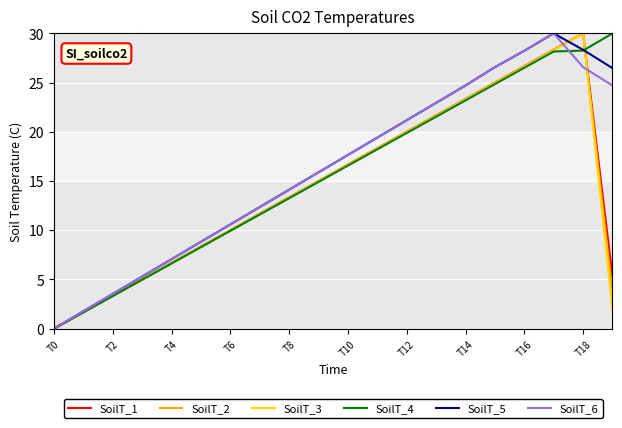

What is the average value of the SoilT_4 series?

15.6